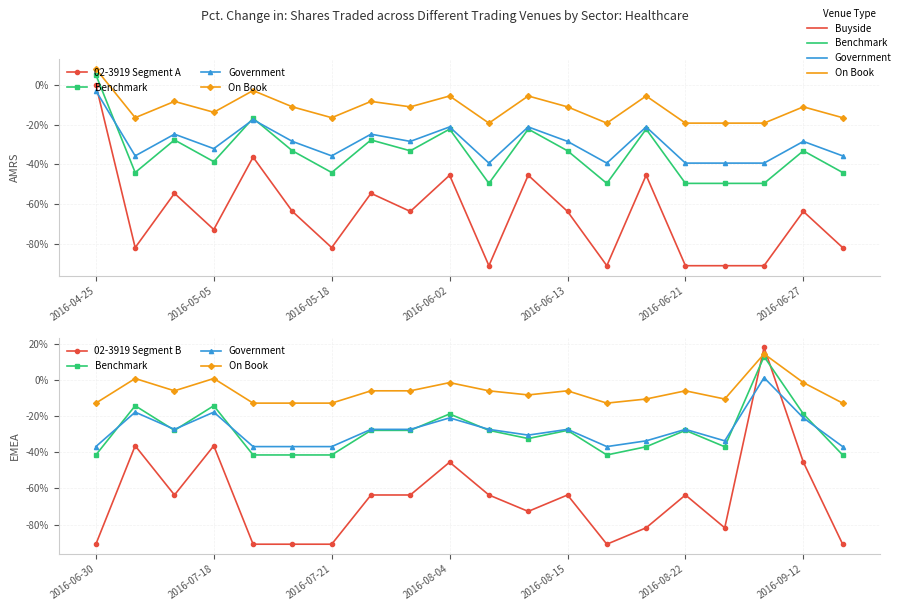

The 02-3919 Segment A series shows -132.9 at 16. True or false?

False